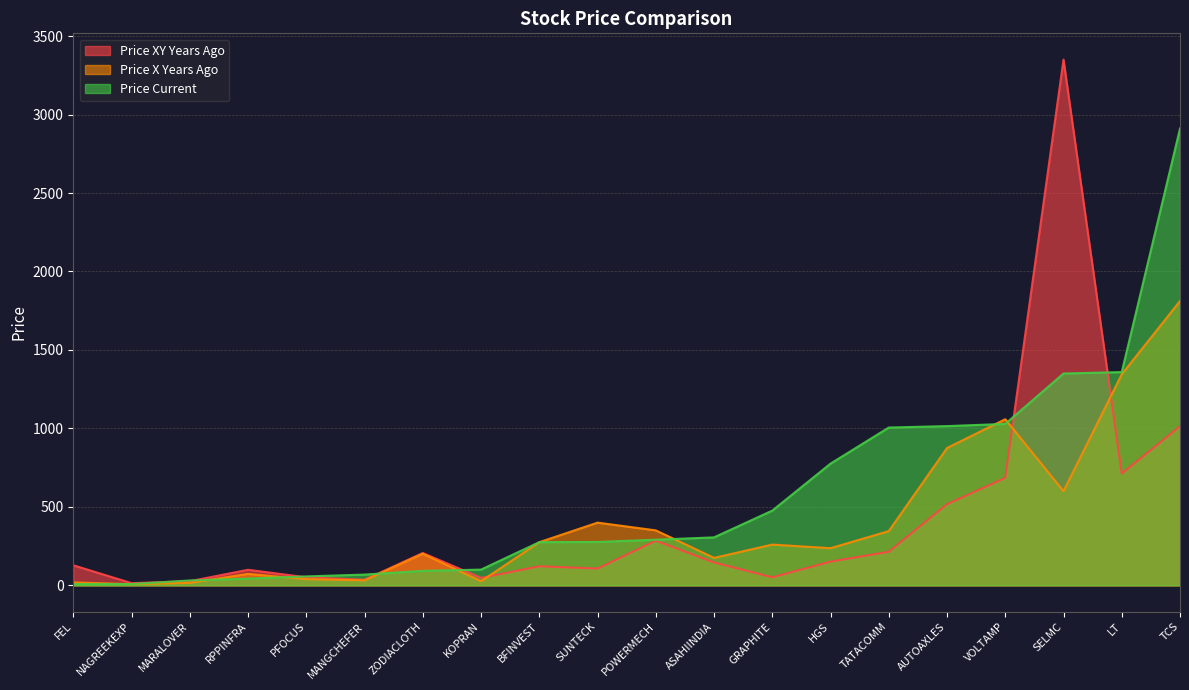

Which series has the largest total across all categories?

Price Current